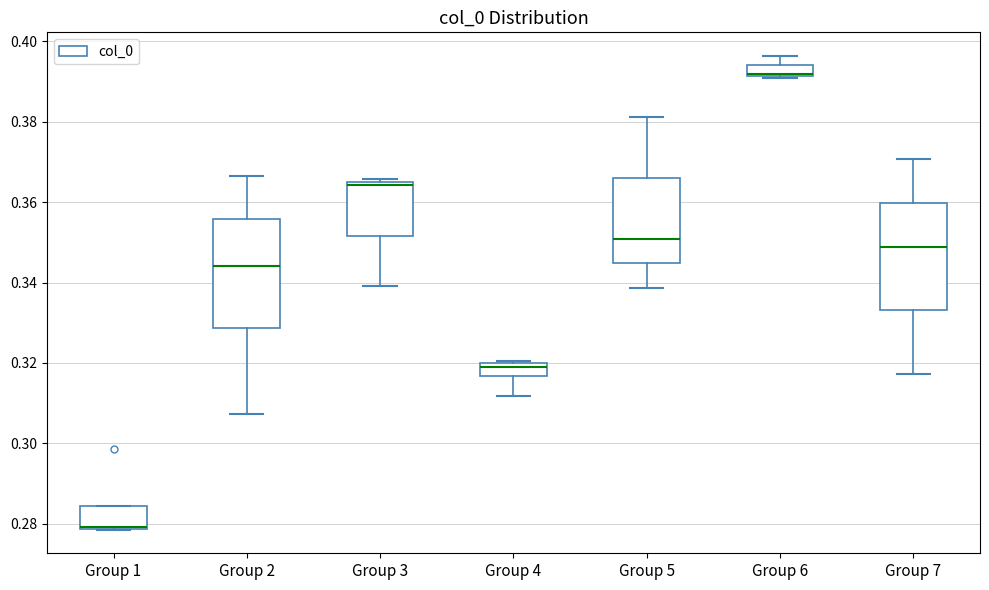

Where is the lower edge of the box for Group 4 on the y-axis? The values are not printed on the chart, so give them approximately, as read against the axis.

0.316